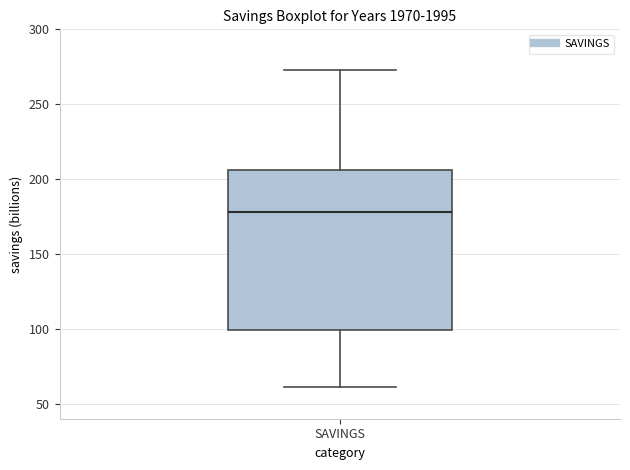

Transcribe this box plot: give where the median line is, the range the box spans, and where the two whiskers end, as read against the y-axis. The values are not printed on the chart, so give them approximately, as read against the axis.

median 180, box 100 to 205, whiskers 60 to 275